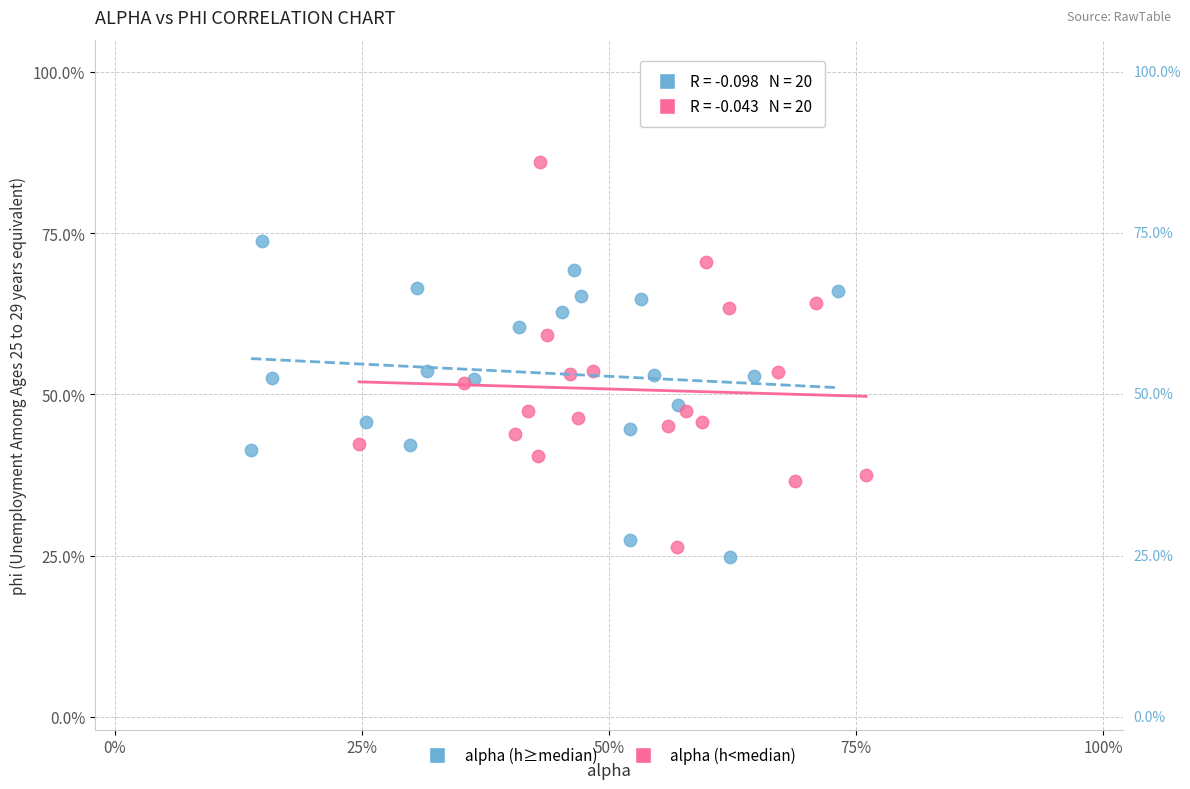

What are all the series names shown in the legend?

alpha (h≥median), alpha (h<median)